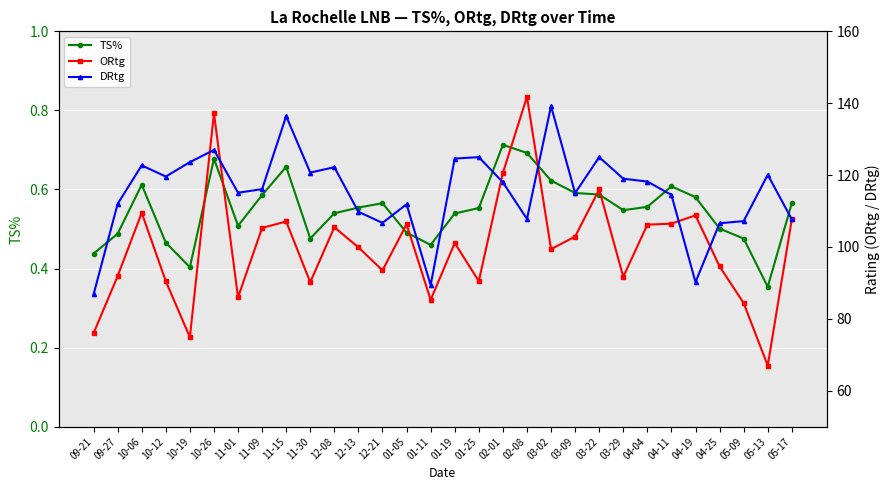

Reading left to right, what are all the values shown in this chart?

TS%: 0.4	0.5	0.6	0.5	0.4	0.7	0.5	0.6	0.7	0.5	0.5	0.6	0.6	0.5	0.5	0.5	0.6	0.7	0.7	0.6	0.6	0.6	0.5	0.6	0.6	0.6	0.5	0.5	0.4	0.6
ORtg: 76.0	91.9	109.5	90.5	74.9	137.2	86.0	105.3	107.1	90.2	105.5	99.9	93.5	106.3	85.3	101.1	90.5	120.6	141.8	99.4	102.9	116.0	91.7	106.2	106.5	108.8	94.6	84.4	67.0	107.7
DRtg: 86.8	112.0	122.7	119.6	123.6	127.0	115.1	116.1	136.4	120.7	122.2	109.8	106.7	111.9	89.4	124.6	125.0	118.0	107.8	139.2	115.0	125.0	119.0	118.2	114.5	90.2	106.6	107.2	120.1	107.7